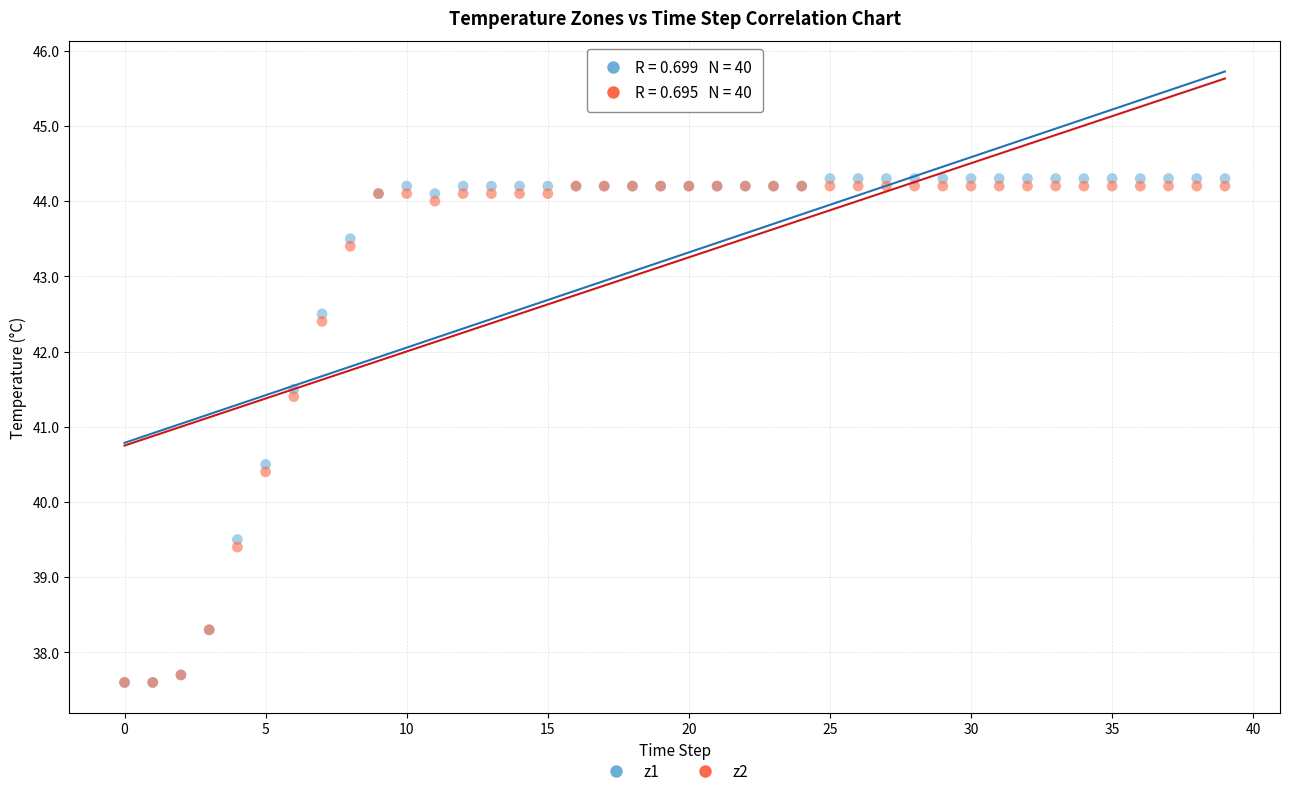

Across all series, what Y value is closest to 40?

40.4